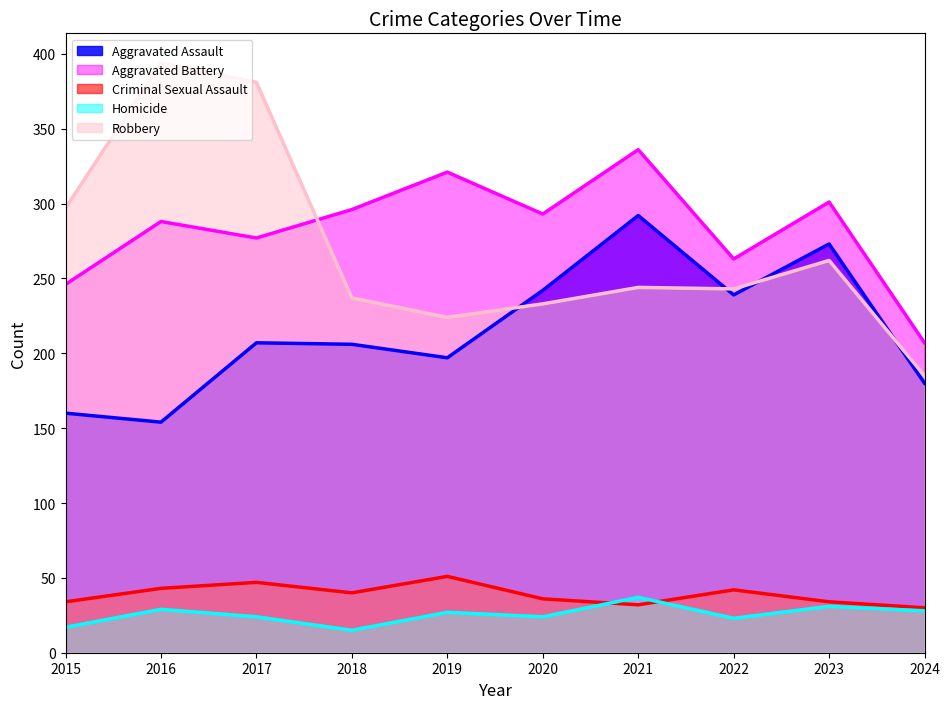

How many series are shown in this chart?

5